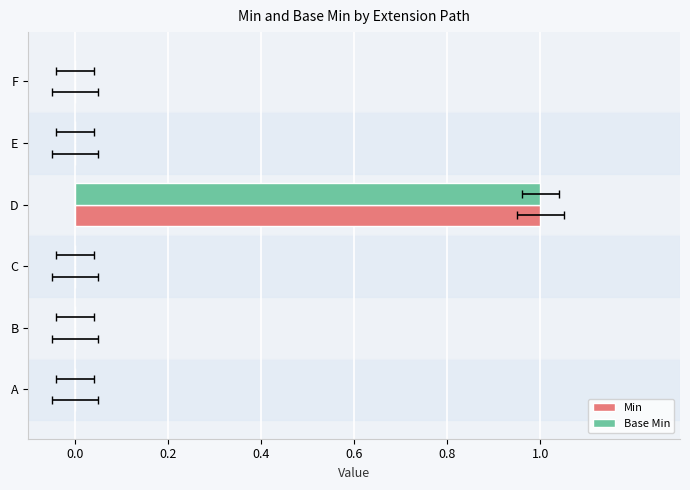

Which series has the largest total across all categories?

Min